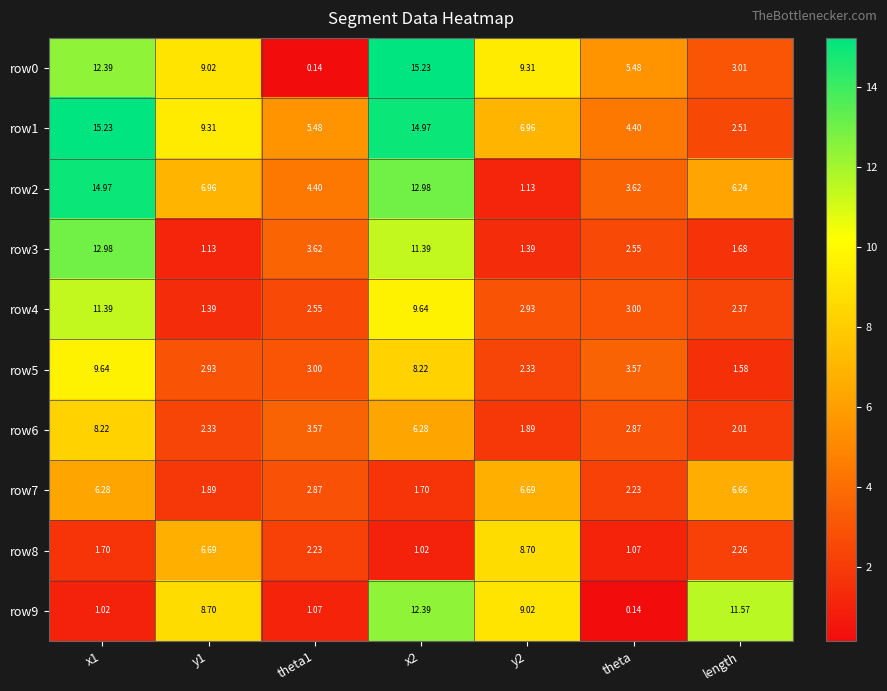

Is the value of row1 at x1 greater than the value of row8 at theta?

Yes